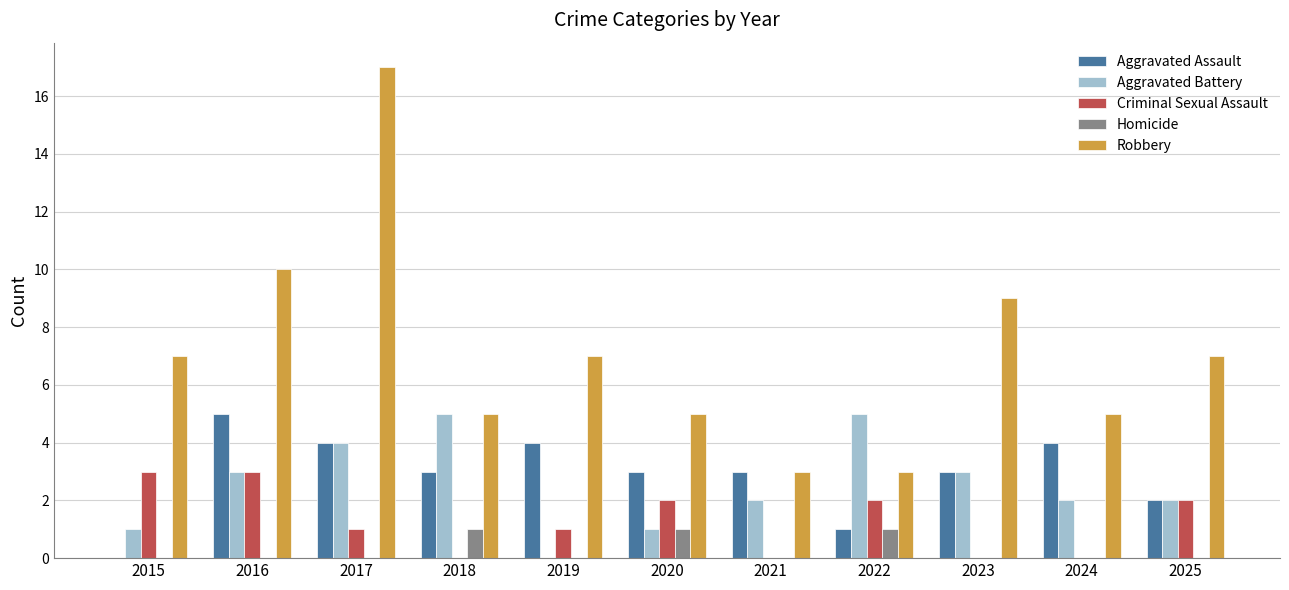

Reading right to left, list all the values displayed in this chart.

Aggravated Assault: 2025=2	2024=4	2023=3	2022=1	2021=3	2020=3	2019=4	2018=3	2017=4	2016=5	2015=0
Aggravated Battery: 2025=2	2024=2	2023=3	2022=5	2021=2	2020=1	2019=0	2018=5	2017=4	2016=3	2015=1
Criminal Sexual Assault: 2025=2	2024=0	2023=0	2022=2	2021=0	2020=2	2019=1	2018=0	2017=1	2016=3	2015=3
Homicide: 2025=0	2024=0	2023=0	2022=1	2021=0	2020=1	2019=0	2018=1	2017=0	2016=0	2015=0
Robbery: 2025=7	2024=5	2023=9	2022=3	2021=3	2020=5	2019=7	2018=5	2017=17	2016=10	2015=7